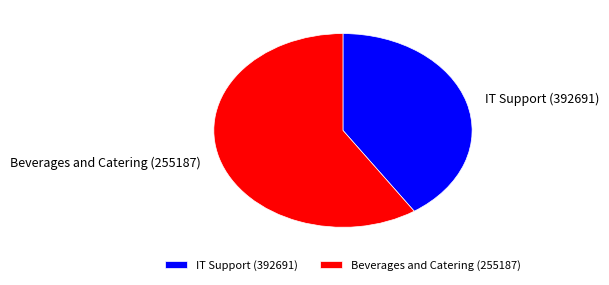

Approximately how many times larger is the value at IT Support (392691) compared to Beverages and Catering (255187)?

0.7